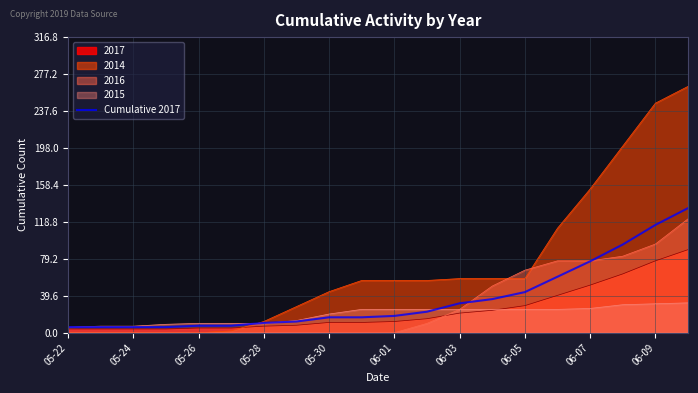

Reading left to right, transcribe all the data shown in this chart.

6.0	6.0	6.0	6.0	7.5	7.5	10.5	12.0	16.5	16.5	18.0	22.5	31.5	36.0	43.5	60.0	76.5	94.5	115.5	133.5